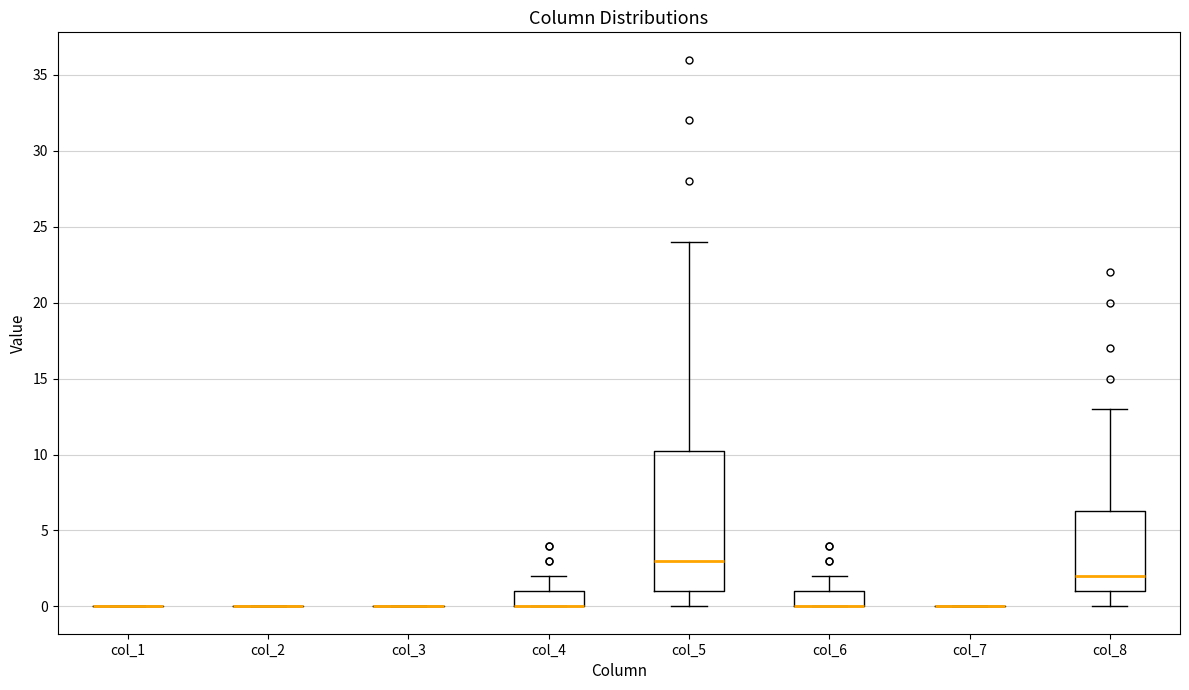

Reading left to right, transcribe this box plot: for each box, give where its median line is, the range the box spans, and where its two whiskers end, as read against the y-axis. The values are not printed on the chart, so give them approximately, as read against the axis.

col_1: box collapsed to a line at 0.0, whiskers 0.0 to 0.0
col_2: box collapsed to a line at 0.0, whiskers 0.0 to 0.0
col_3: box collapsed to a line at 0.0, whiskers 0.0 to 0.0
col_4: median 0.0 (drawn on the box's lower edge), box 0.0 to 1.0, whiskers 0.0 to 2.0
col_5: median 3.0, box 1.0 to 10.5, whiskers 0.0 to 24.0
col_6: median 0.0 (drawn on the box's lower edge), box 0.0 to 1.0, whiskers 0.0 to 2.0
col_7: box collapsed to a line at 0.0, whiskers 0.0 to 0.0
col_8: median 2.0, box 1.0 to 6.5, whiskers 0.0 to 13.0